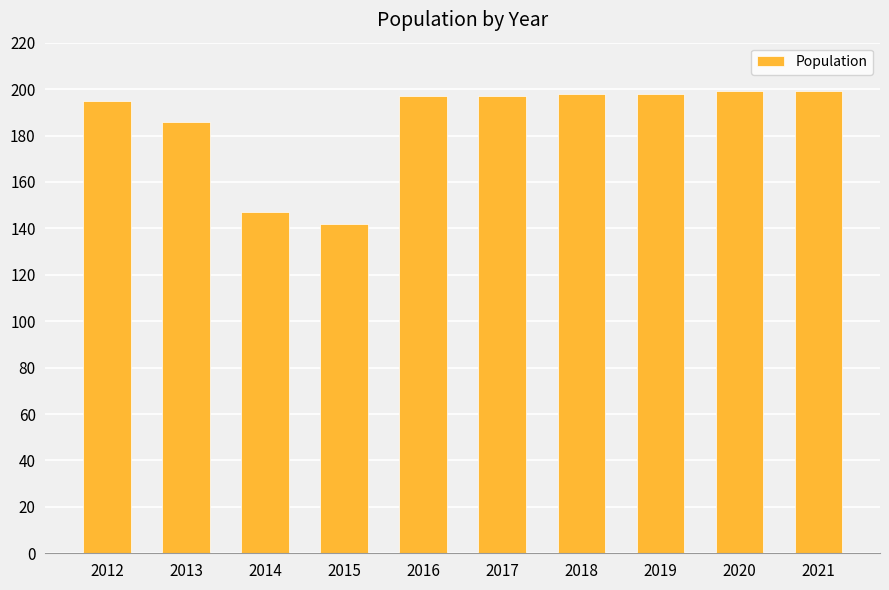

What is the value of the 7th bar from the left?

198